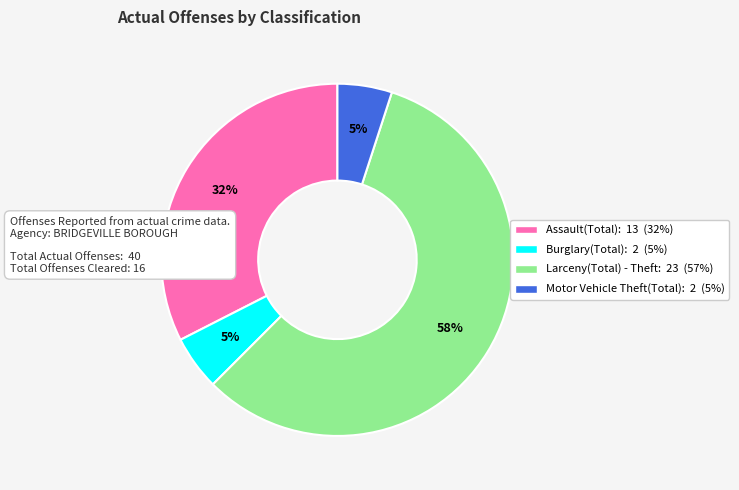

Do Assault(Total) and Burglary(Total) together represent more than half of the pie?

No